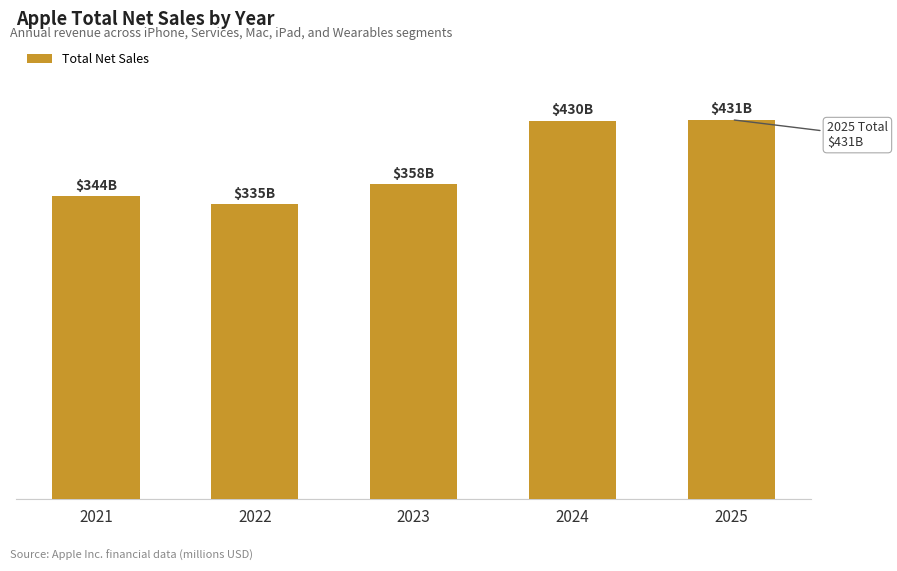

Are the bars horizontal?

No